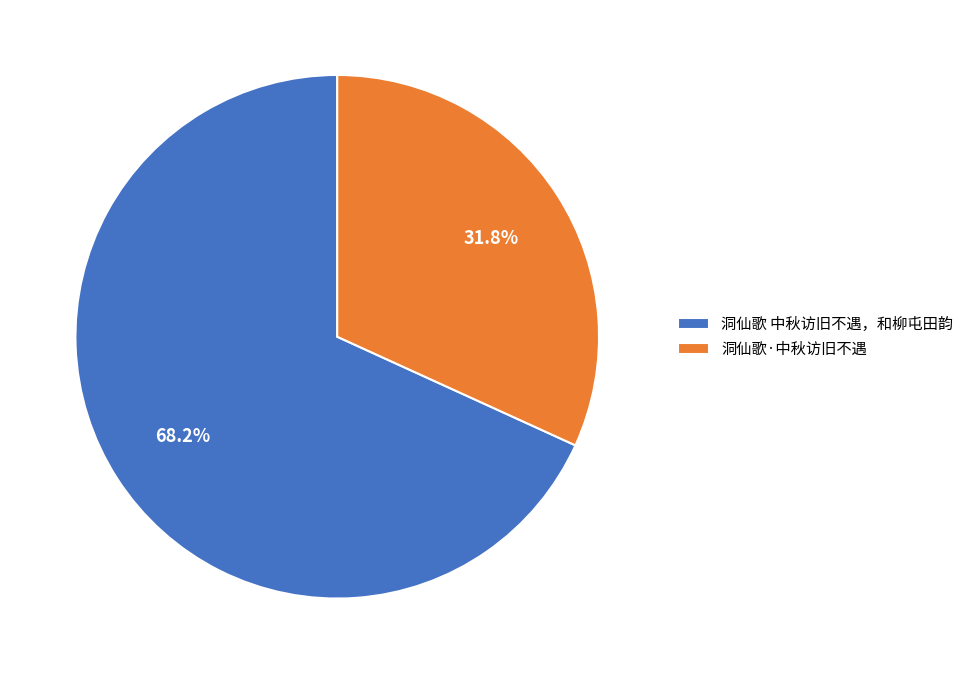

The 洞仙歌·中秋访旧不遇 slice represents 27% of the pie. True or false?

False